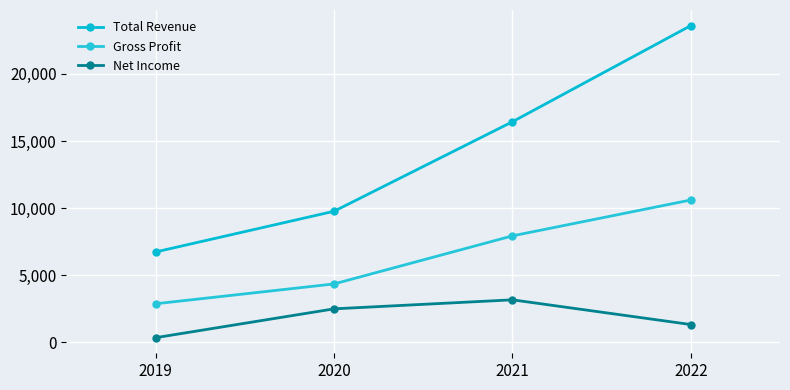

What is the sum of all Net Income values?

7313